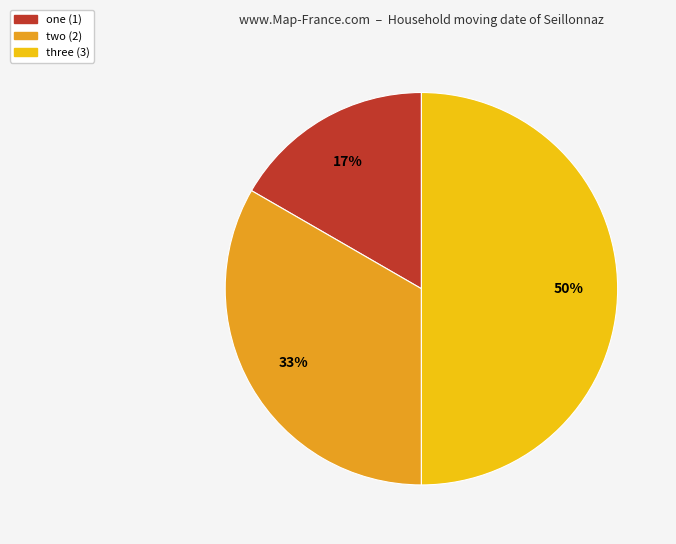

Which has a higher value, two or one?

two